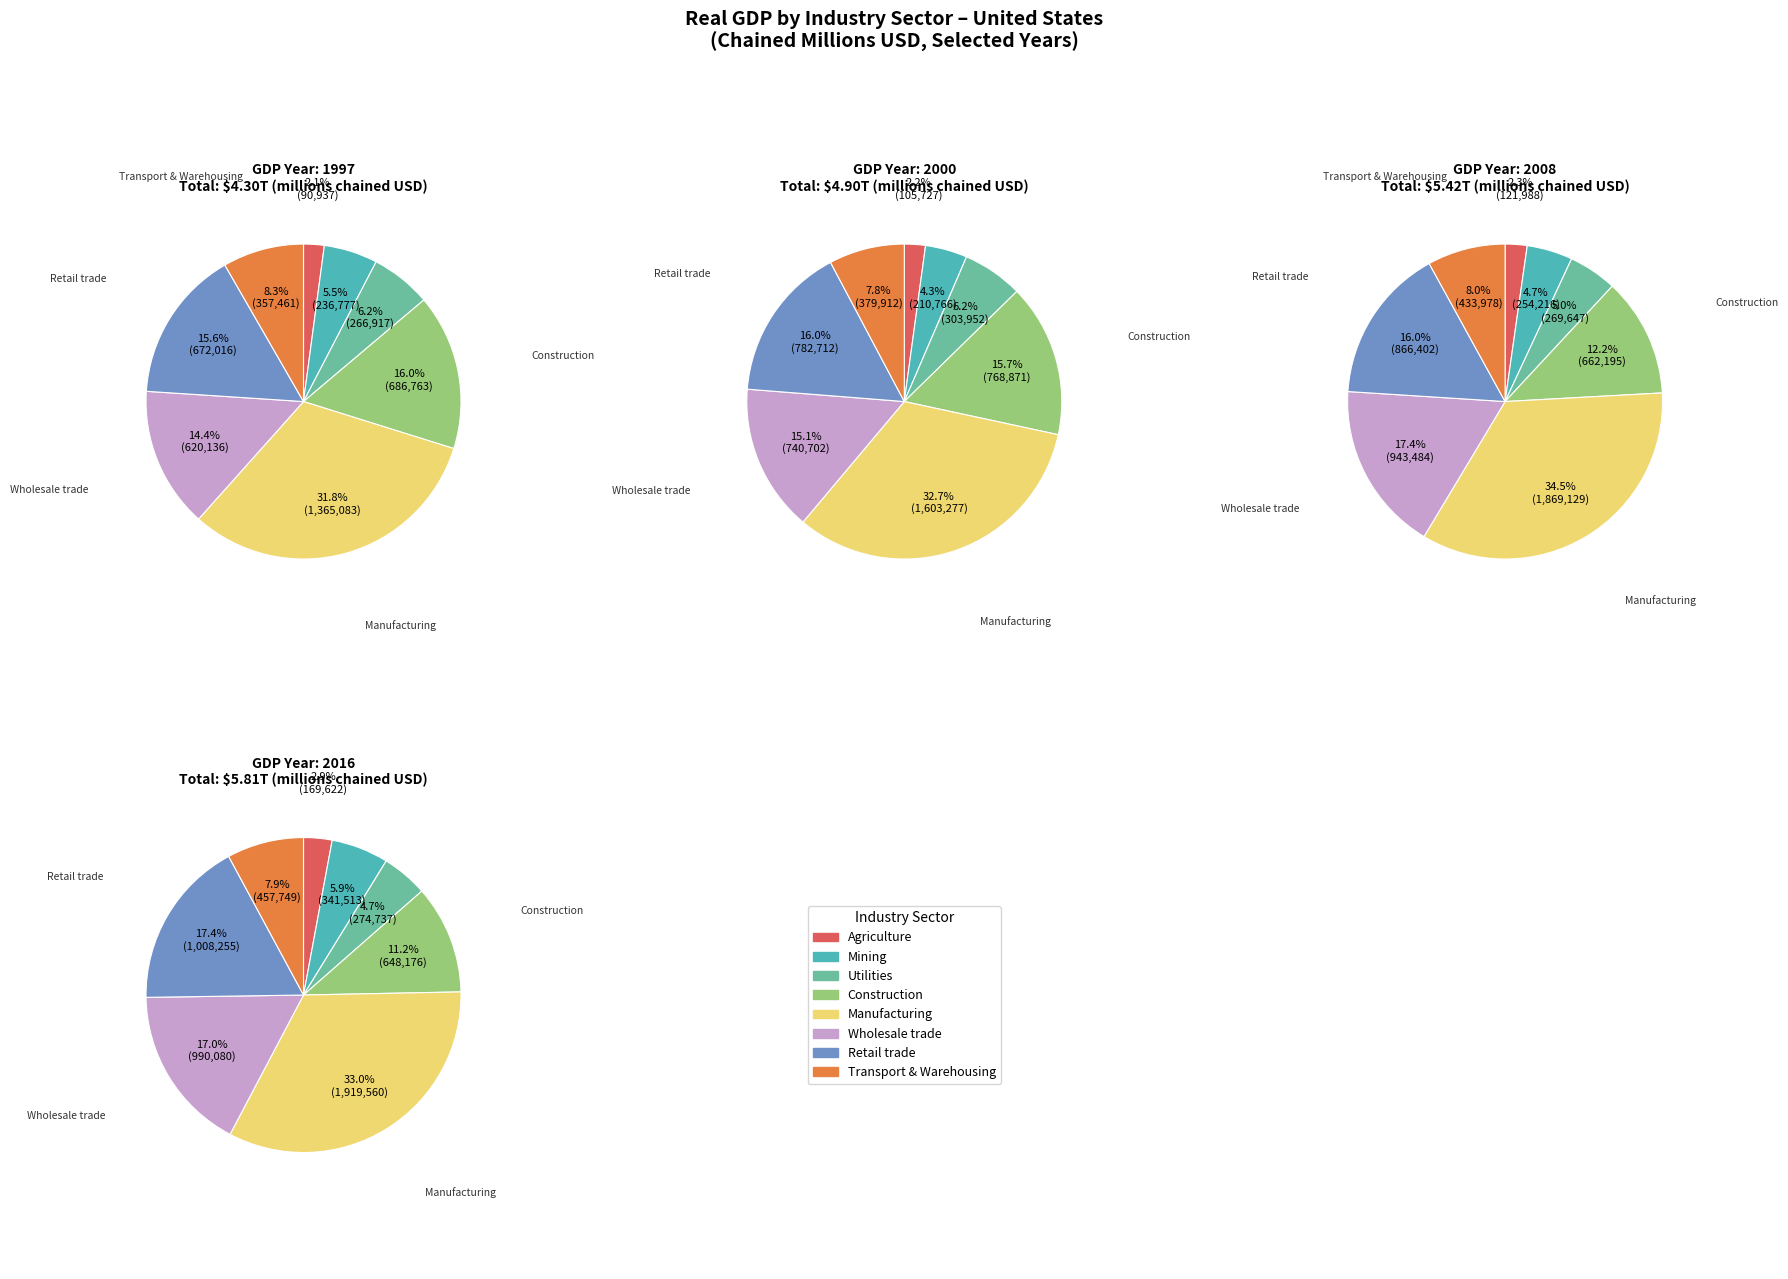

Count the number of slices in the pie.

8